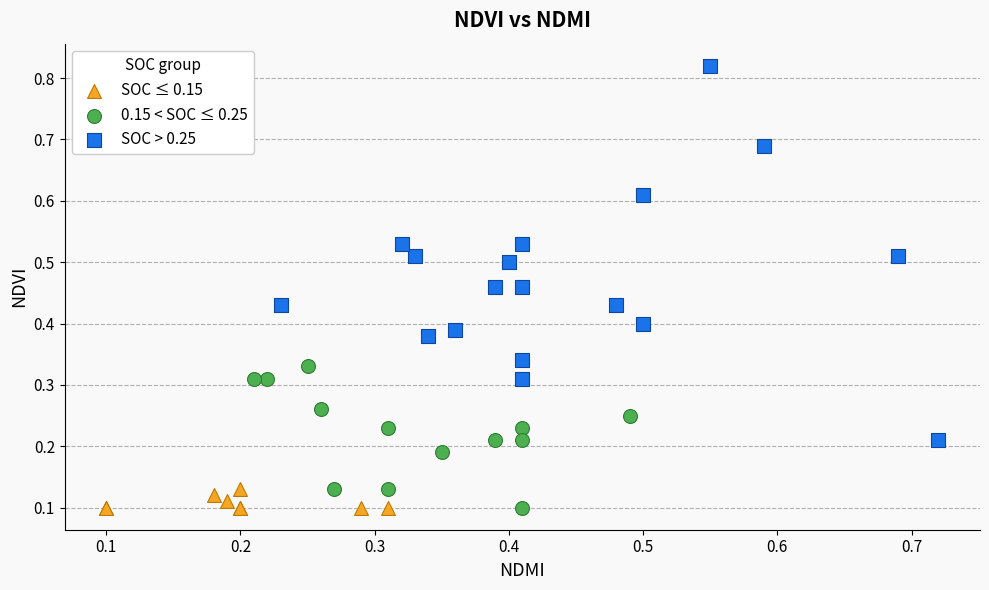

Which series contains the highest Y value?

SOC > 0.25